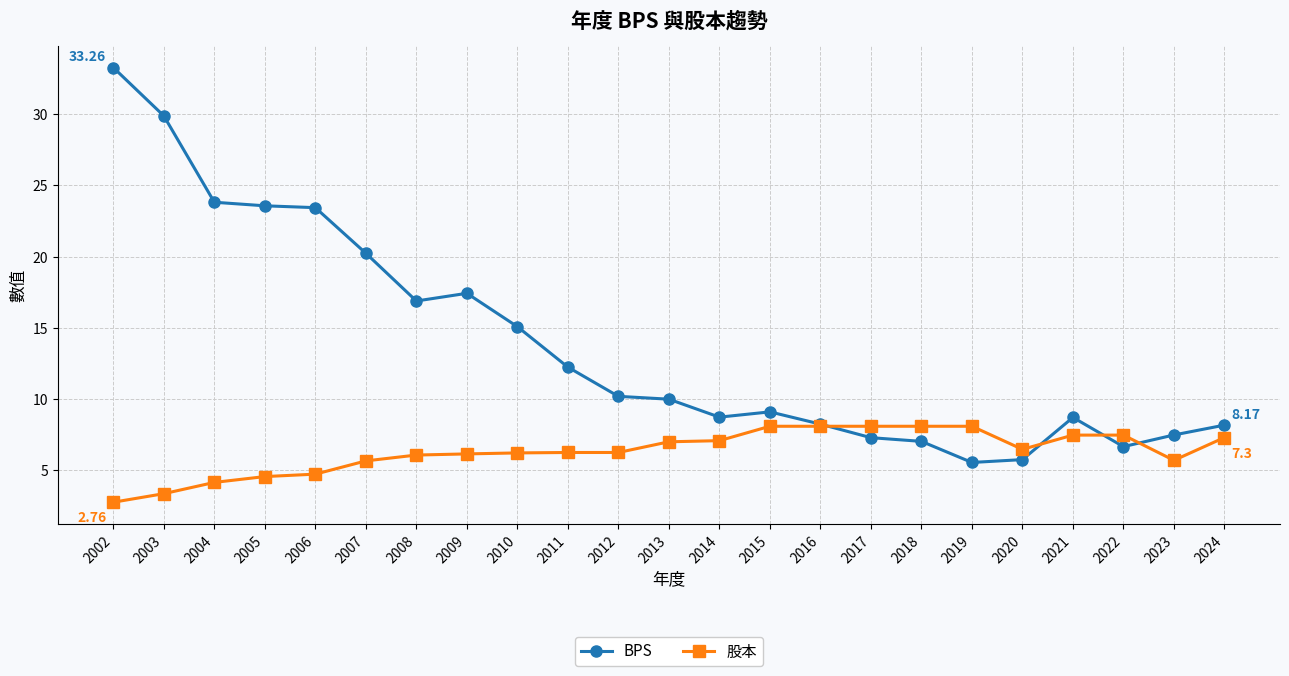

At which label is BPS closest to 19?

2007